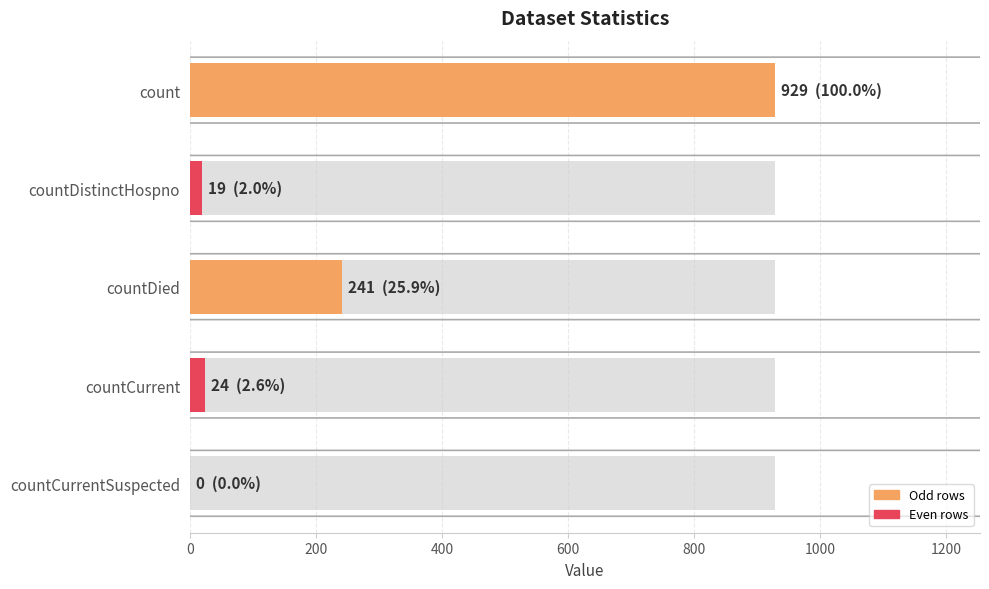

How many data points does each series have?

5